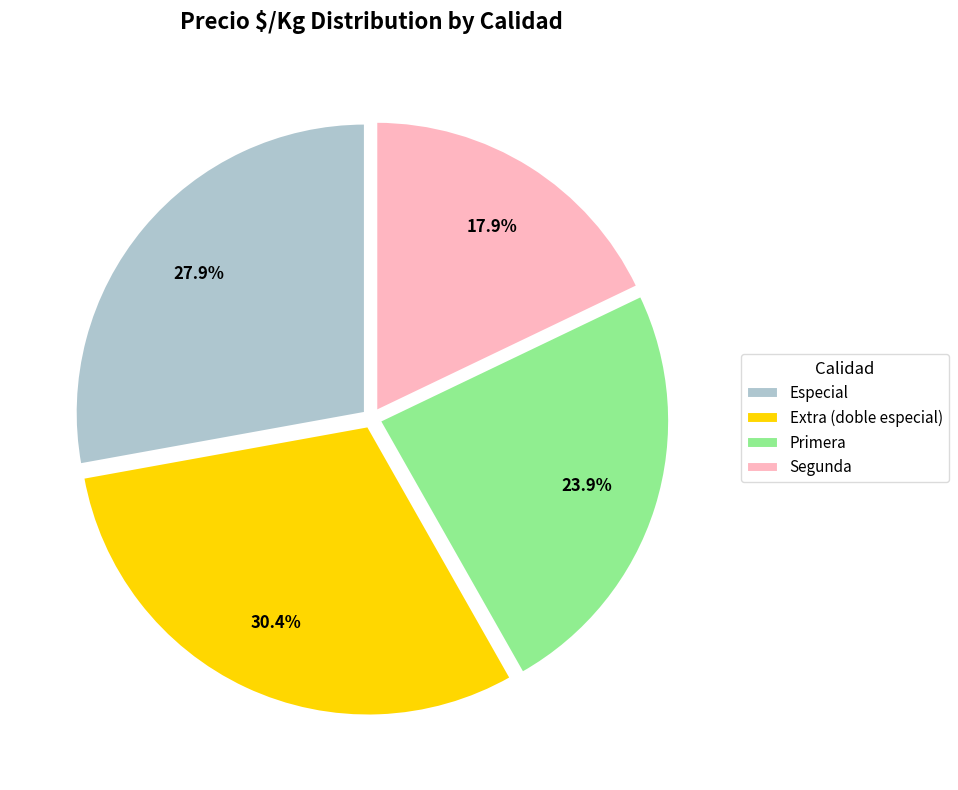

Which slice is the smallest?

Segunda